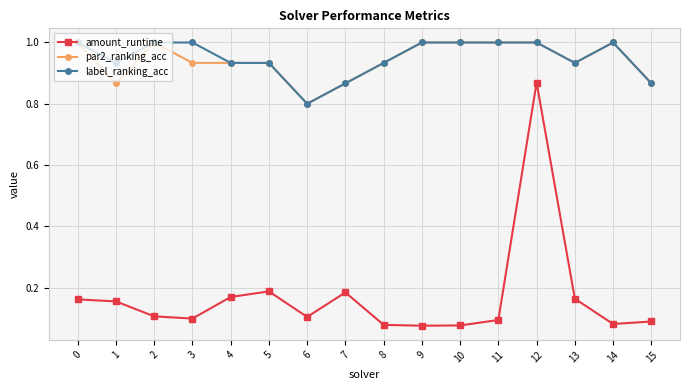

What is the maximum value for par2_ranking_acc?

1.0